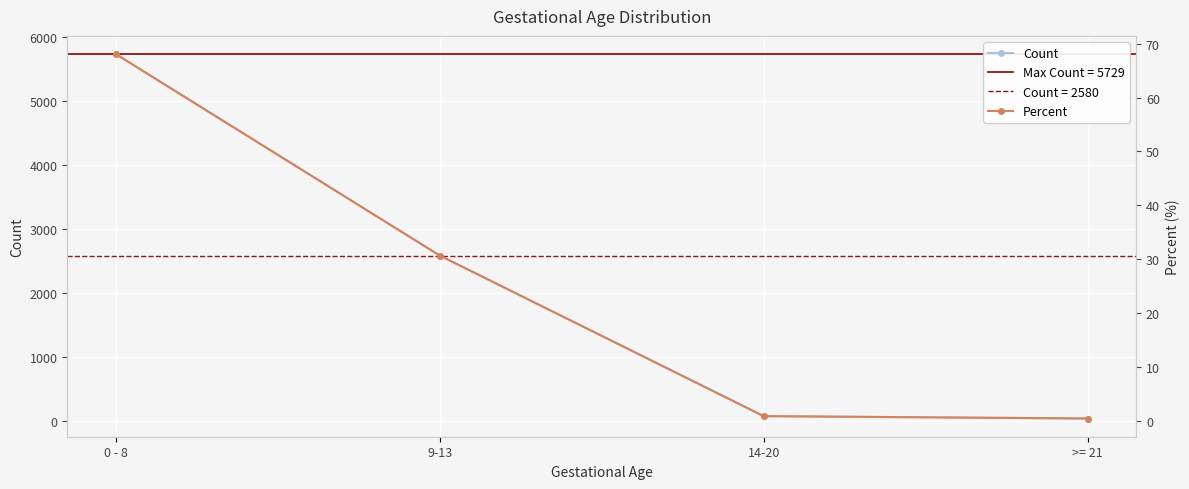

Which series has the widest spread of values?

Count